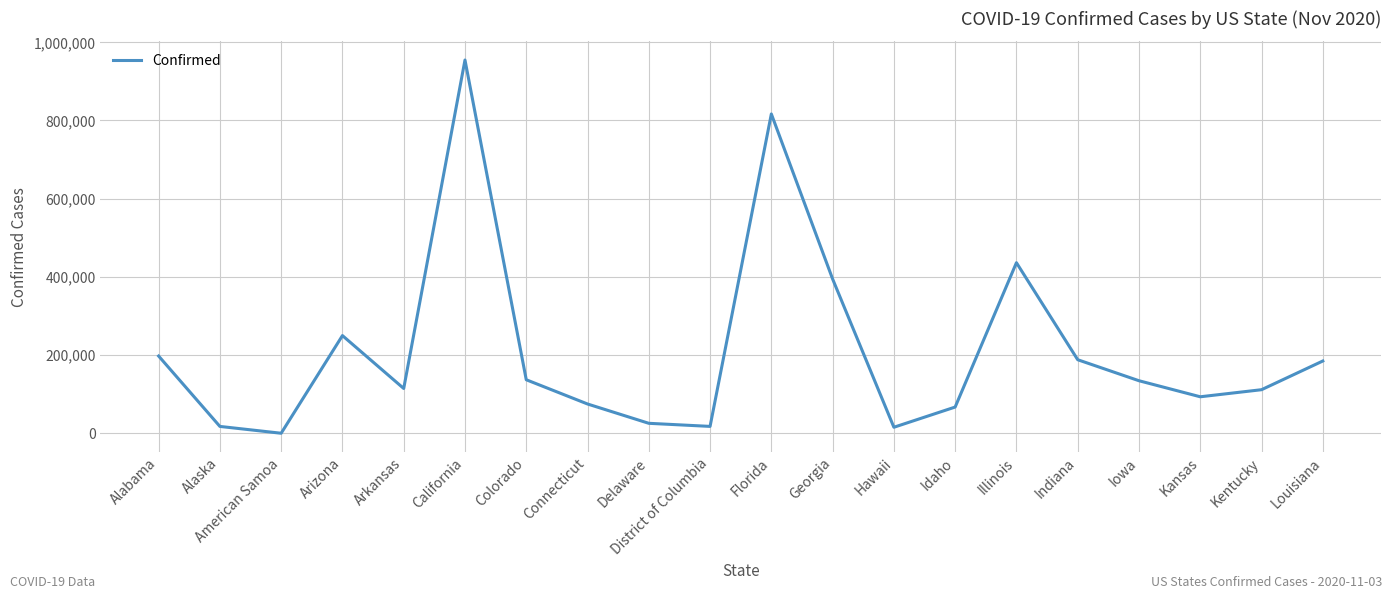

Approximately how many times larger is the value at Georgia compared to California?

0.4